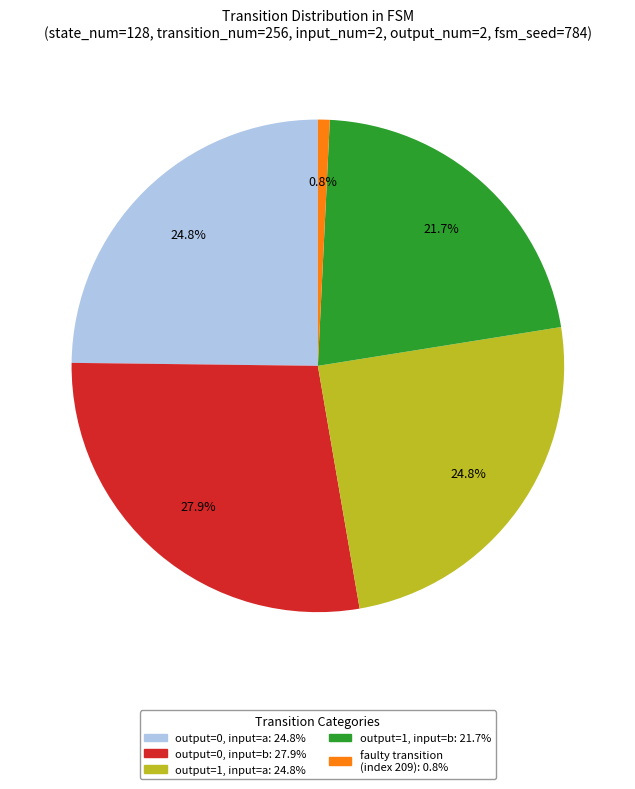

Does any single category account for the majority?

No